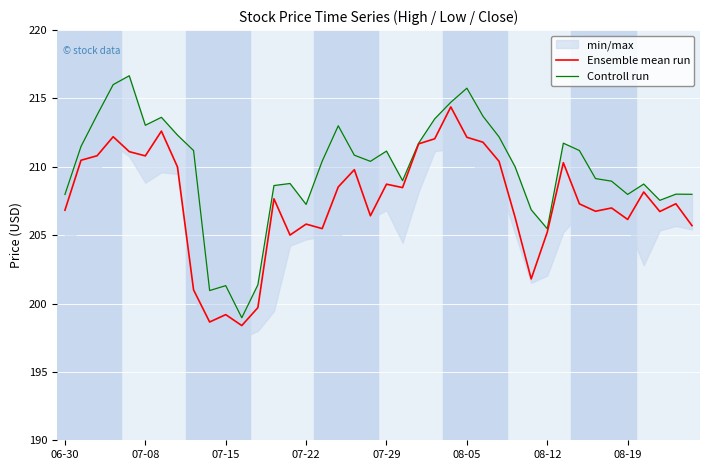

True or false: Ensemble mean run has a value of 206.3 at 28.

True